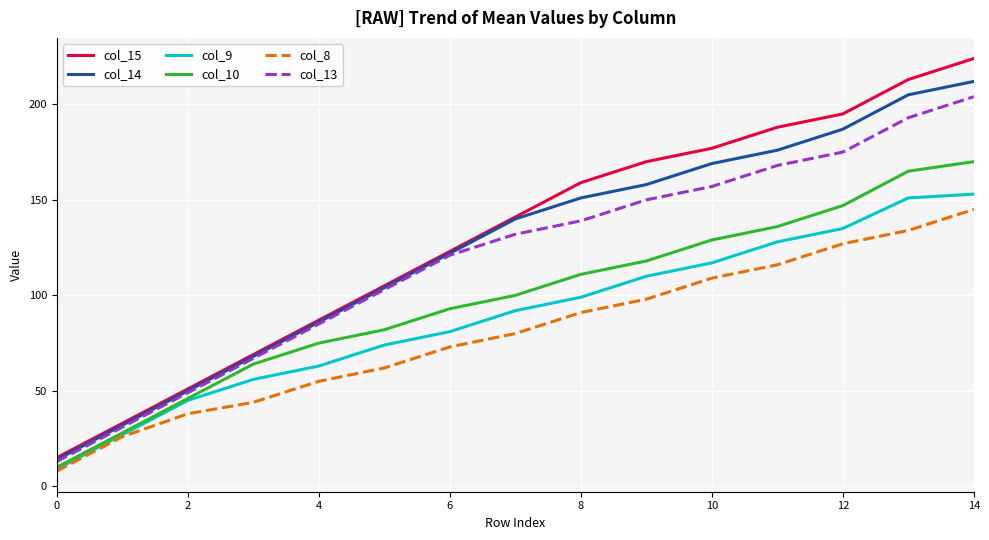

What is the smallest value displayed?

8